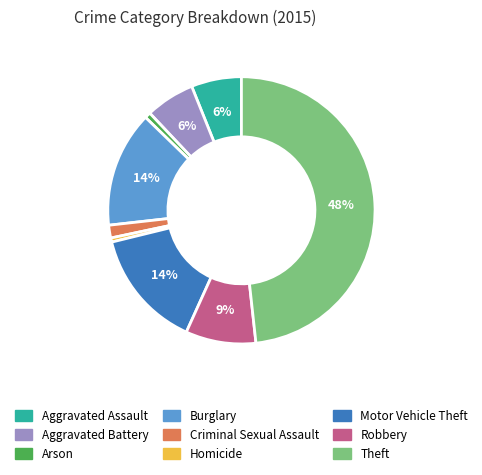

Count the number of slices in the pie.

9